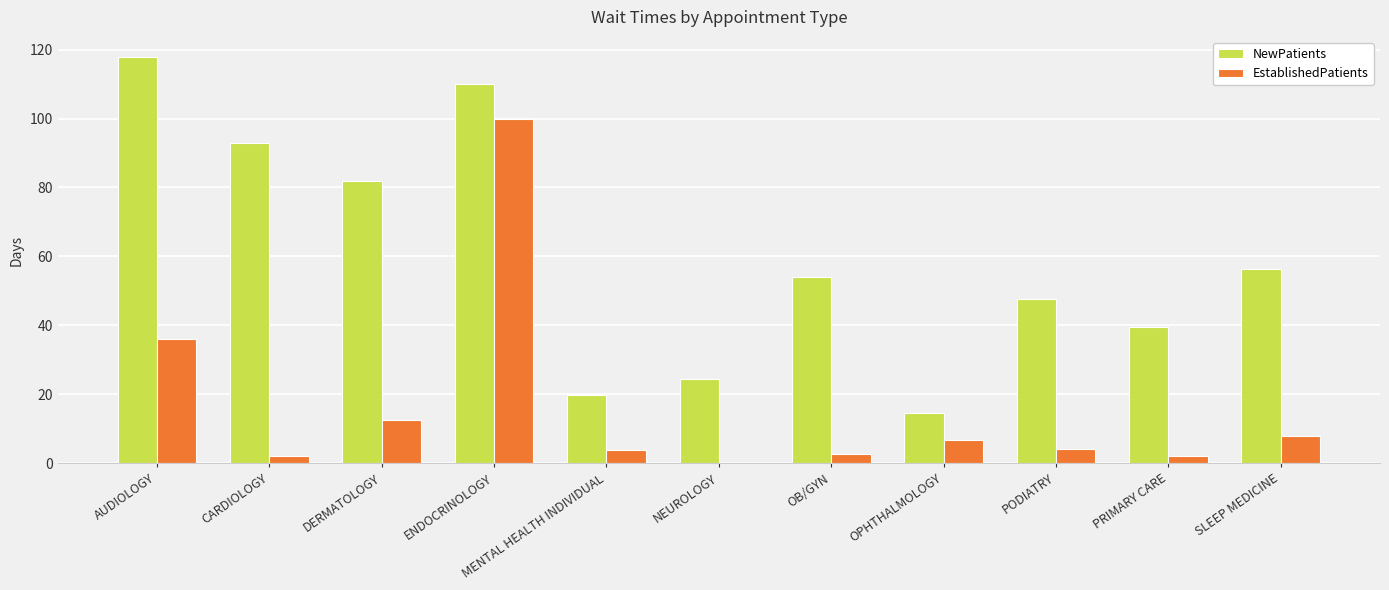

How many categories are shown in the chart?

11